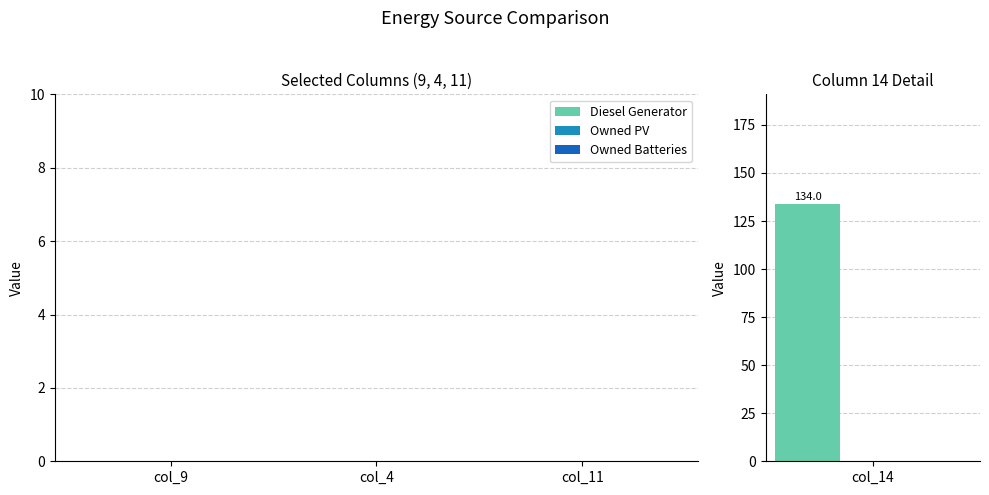

Reading left to right, what are all the values shown in this chart?

Diesel Generator: 0.0	0.0	0.0	134.0
Owned PV: 0.0	0.0	0.0	0.0
Owned Batteries: 0.0	0.0	0.0	0.0